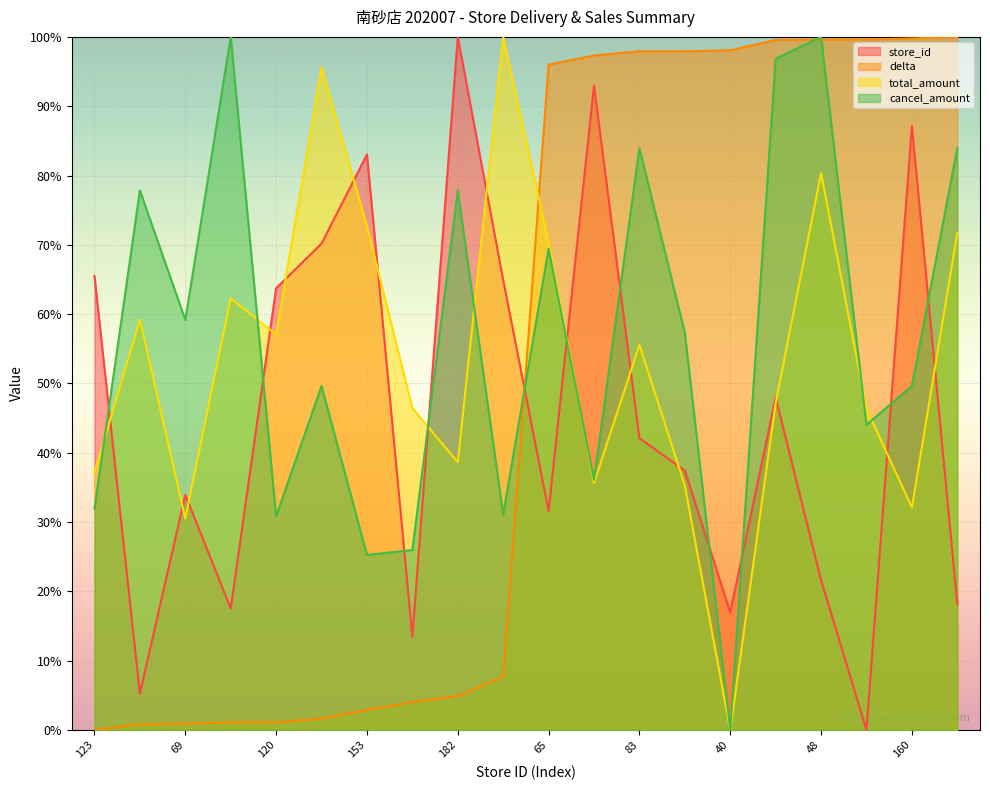

How many lines are shown in the chart?

4